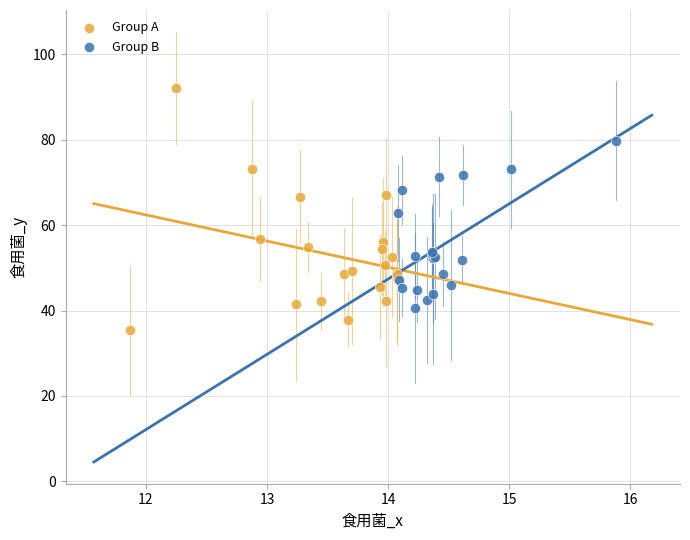

Which series has the widest spread of Y values?

Group A